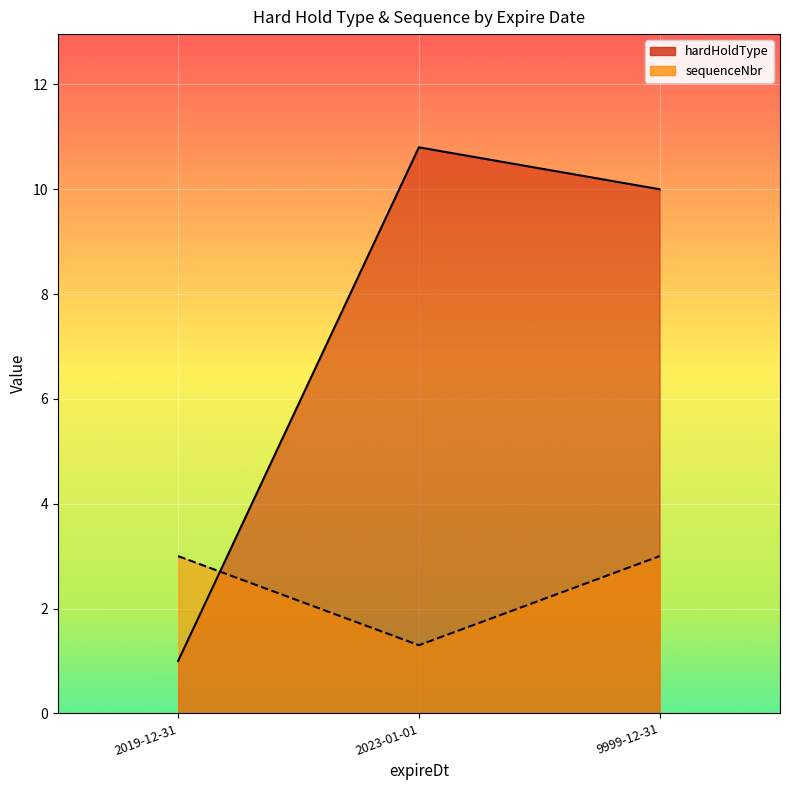

What are all the series names shown in the legend?

hardHoldType, sequenceNbr